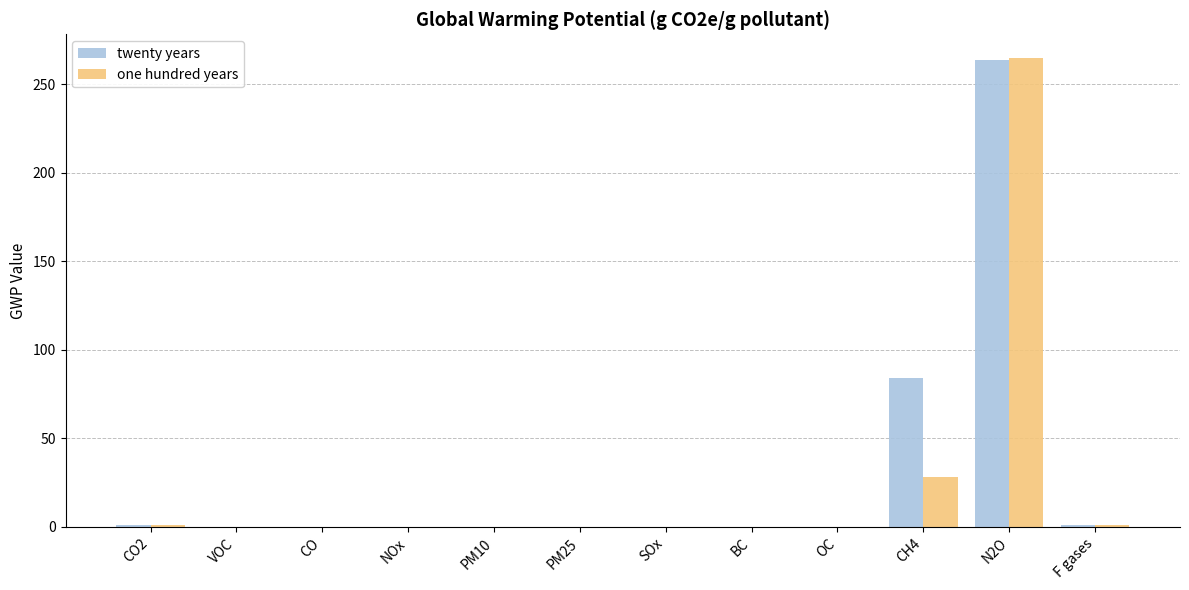

Which category has the highest value in the twenty years series?

N2O